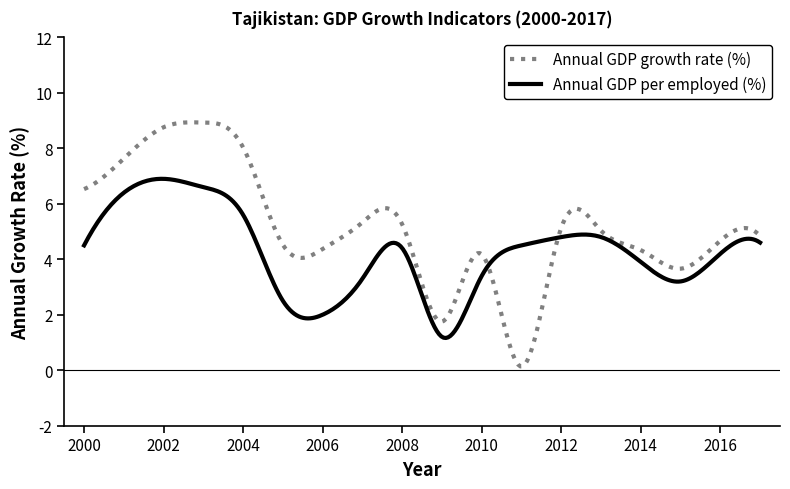

Rank the series by their average value, from lowest to highest.

Annual GDP per employed (%), Annual GDP growth rate (%)